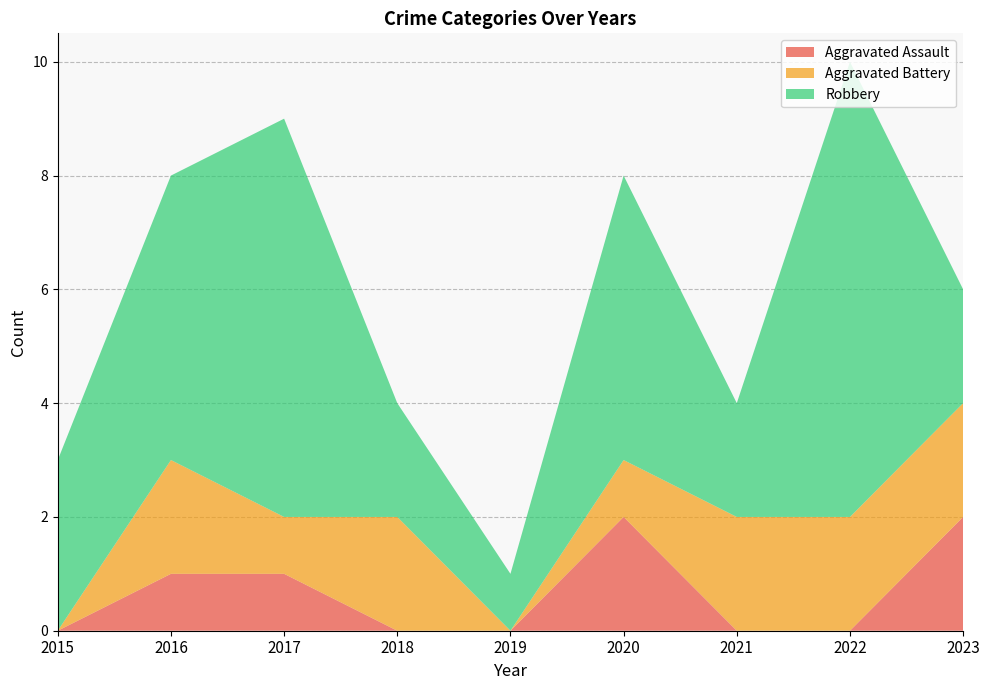

Reading left to right, transcribe all the data shown in this chart.

Aggravated Assault: 2015=0	2016=1	2017=1	2018=0	2019=0	2020=2	2021=0	2022=0	2023=2
Aggravated Battery: 2015=0	2016=2	2017=1	2018=2	2019=0	2020=1	2021=2	2022=2	2023=2
Robbery: 2015=3	2016=5	2017=7	2018=2	2019=1	2020=5	2021=2	2022=8	2023=2